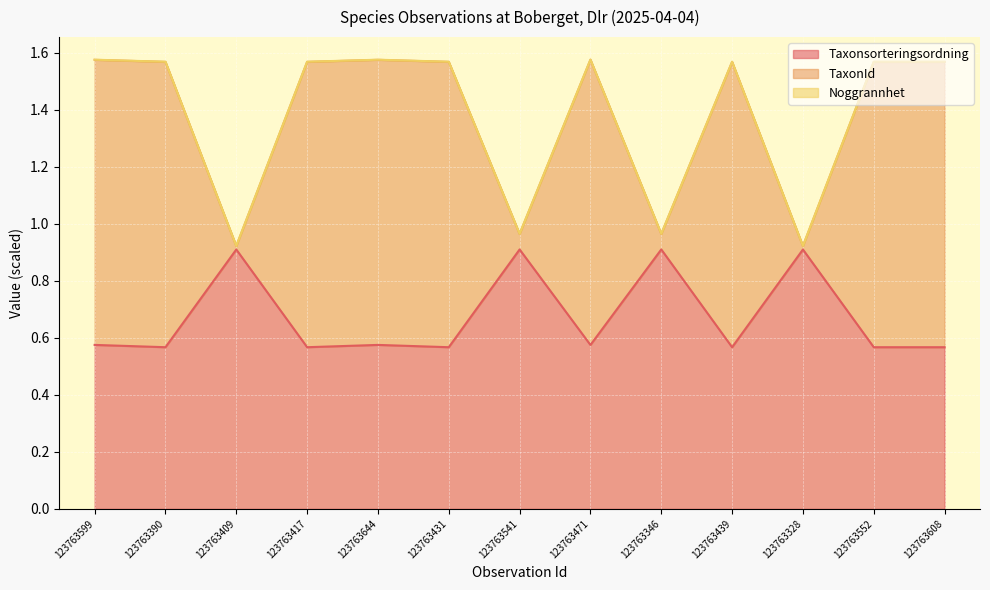

The value of Taxonsorteringsordning at 123763346 is 0.9. True or false?

True